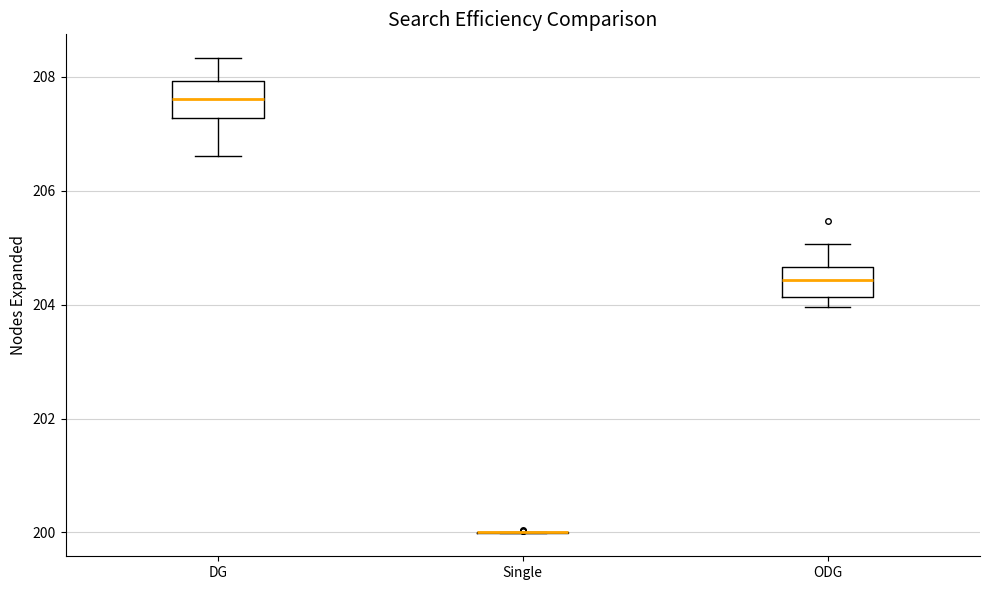

Reading left to right, transcribe this box plot: for each box, give where its median line is, the range the box spans, and where its two whiskers end, as read against the y-axis. The values are not printed on the chart, so give them approximately, as read against the axis.

DG: median 207.6, box 207.2 to 208.0, whiskers 206.6 to 208.4
Single: box collapsed to a line at 200.0, whiskers 200.0 to 200.0
ODG: median 204.4, box 204.2 to 204.6, whiskers 204.0 to 205.0